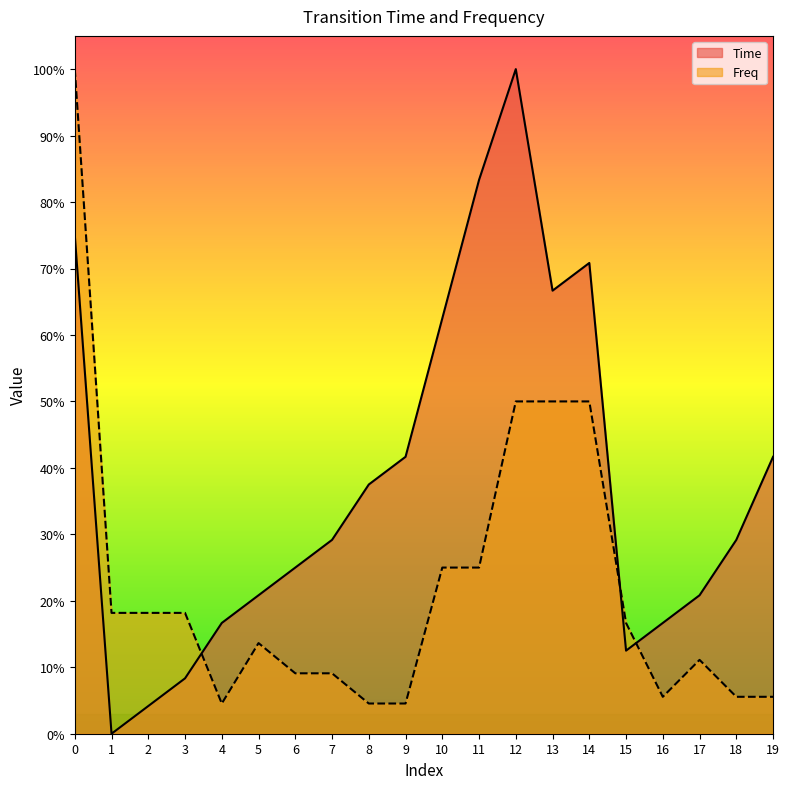

What is the value of the Time point at the 6th from the left?

0.2